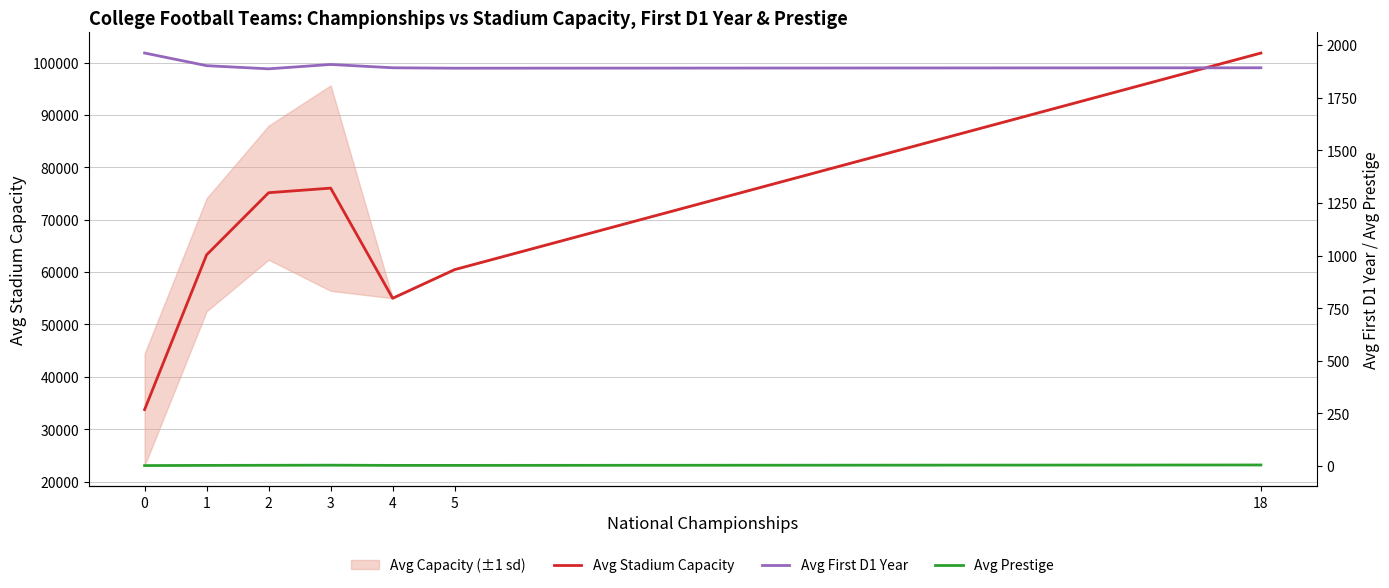

How many values in the Avg First D1 Year series are below 1892?

2